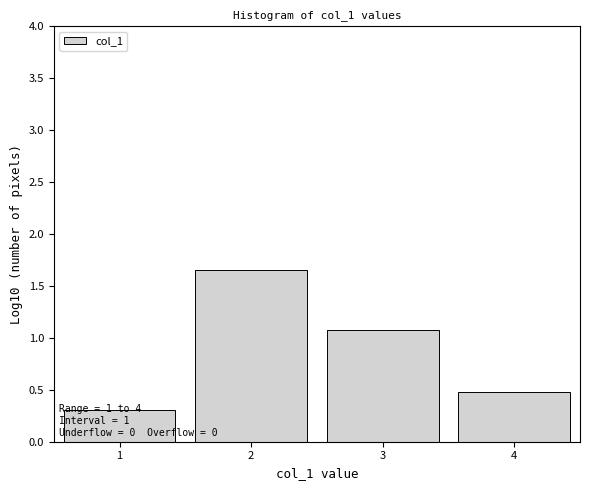

Over which range of the x-axis is the bar tallest?

1.5 to 2.5